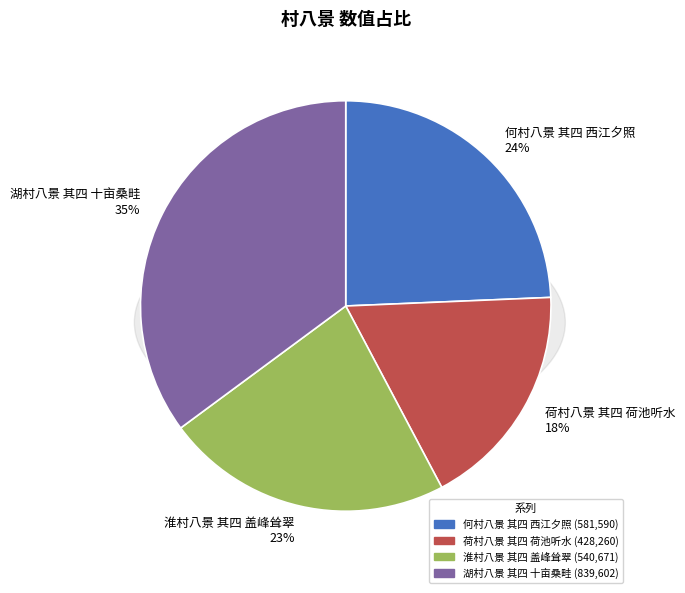

True or false: 湖村八景 其四 十亩桑畦 accounts for 24% of the total.

False